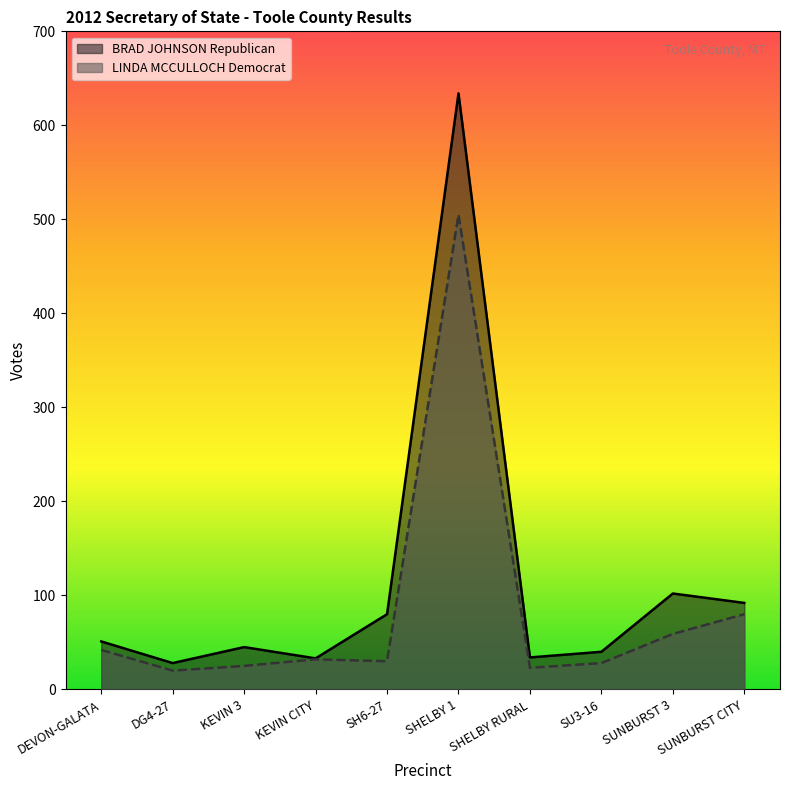

What value does the BRAD JOHNSON Republican series have at SHELBY 1, to the nearest 50?

650